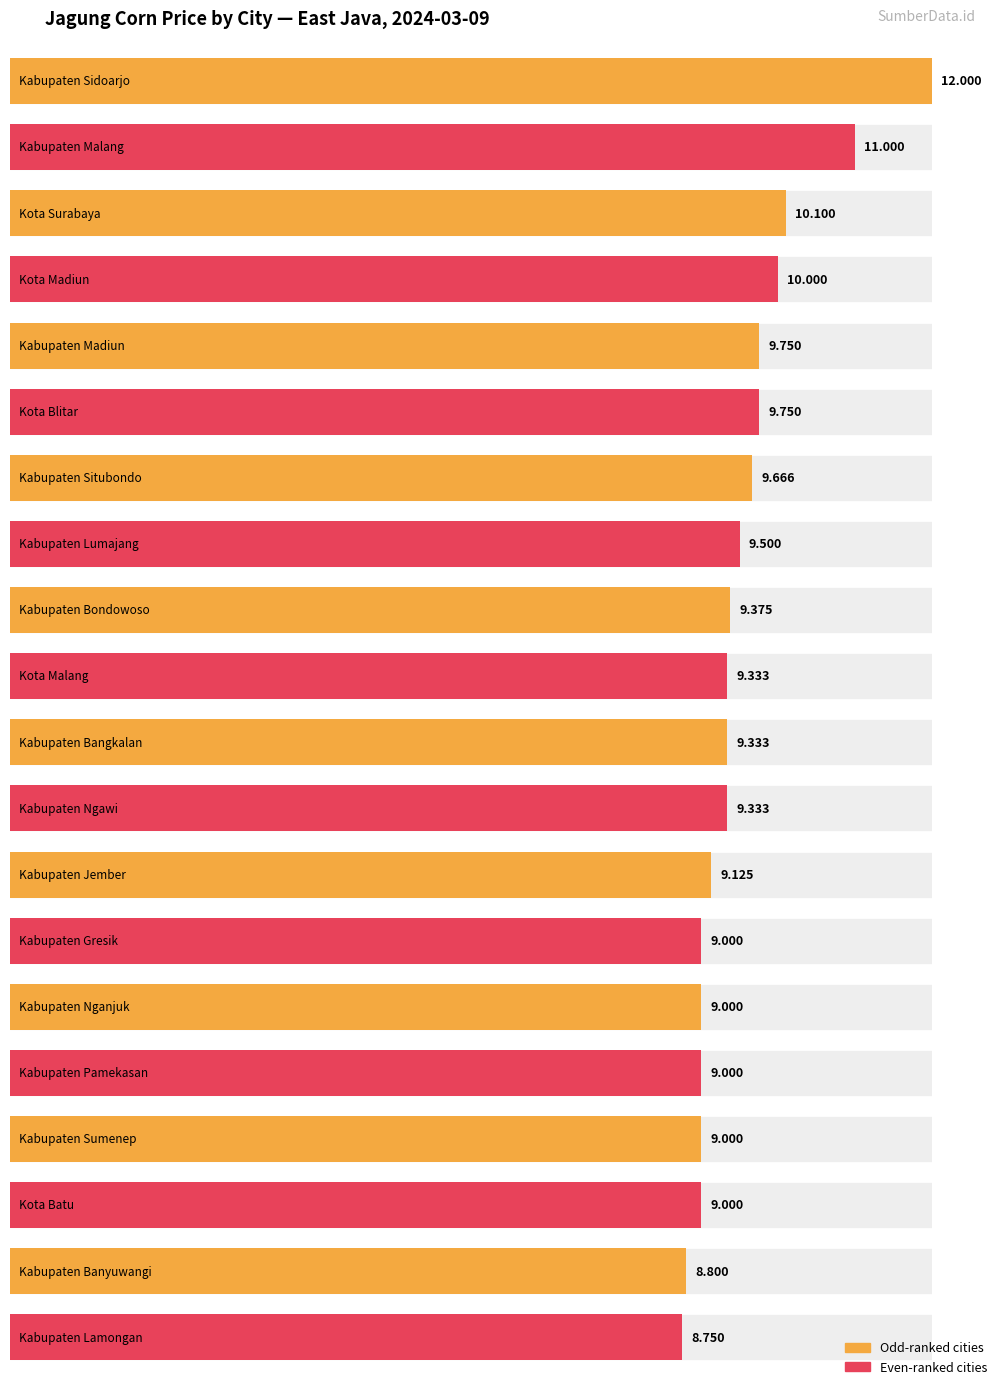

Is it true that the value at Kabupaten Jember is 9125?

True